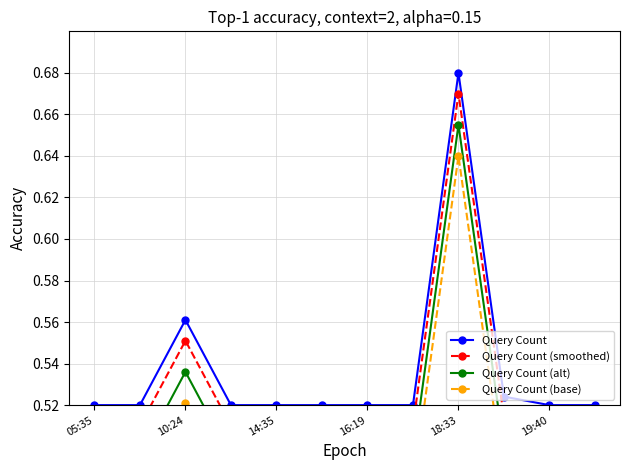

True or false: Query Count (base) and Query Count (alt) cross at least once.

False